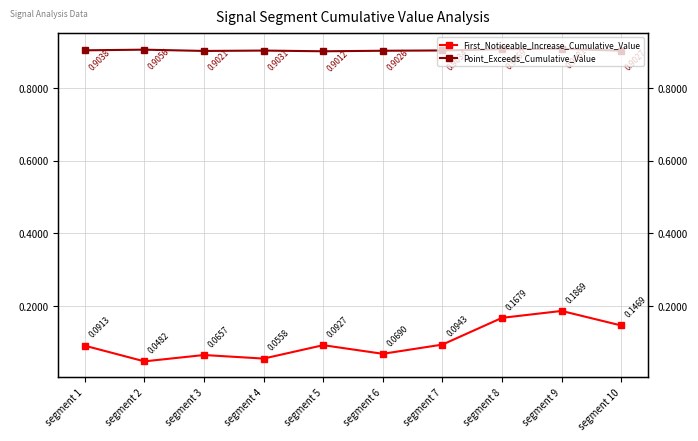

Is the value of Point_Exceeds_Cumulative_Value at segment 1 greater than the value of First_Noticeable_Increase_Cumulative_Value at segment 7?

Yes